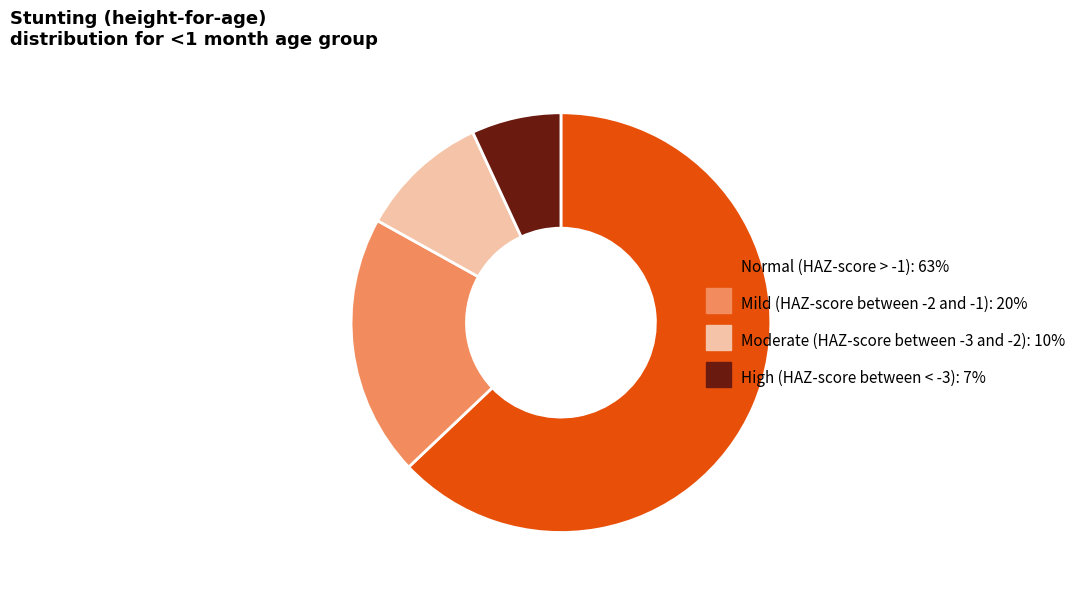

True or false: High (HAZ-score between < -3) accounts for 1% of the total.

False